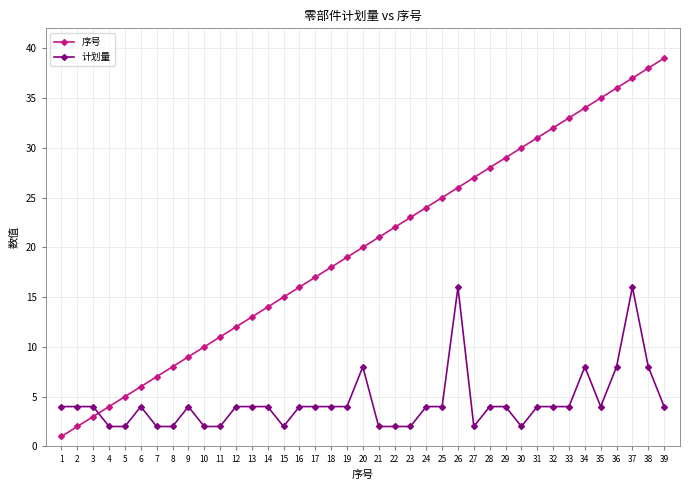

Is the value of 计划量 at 25 greater than the value of 序号 at 13?

No